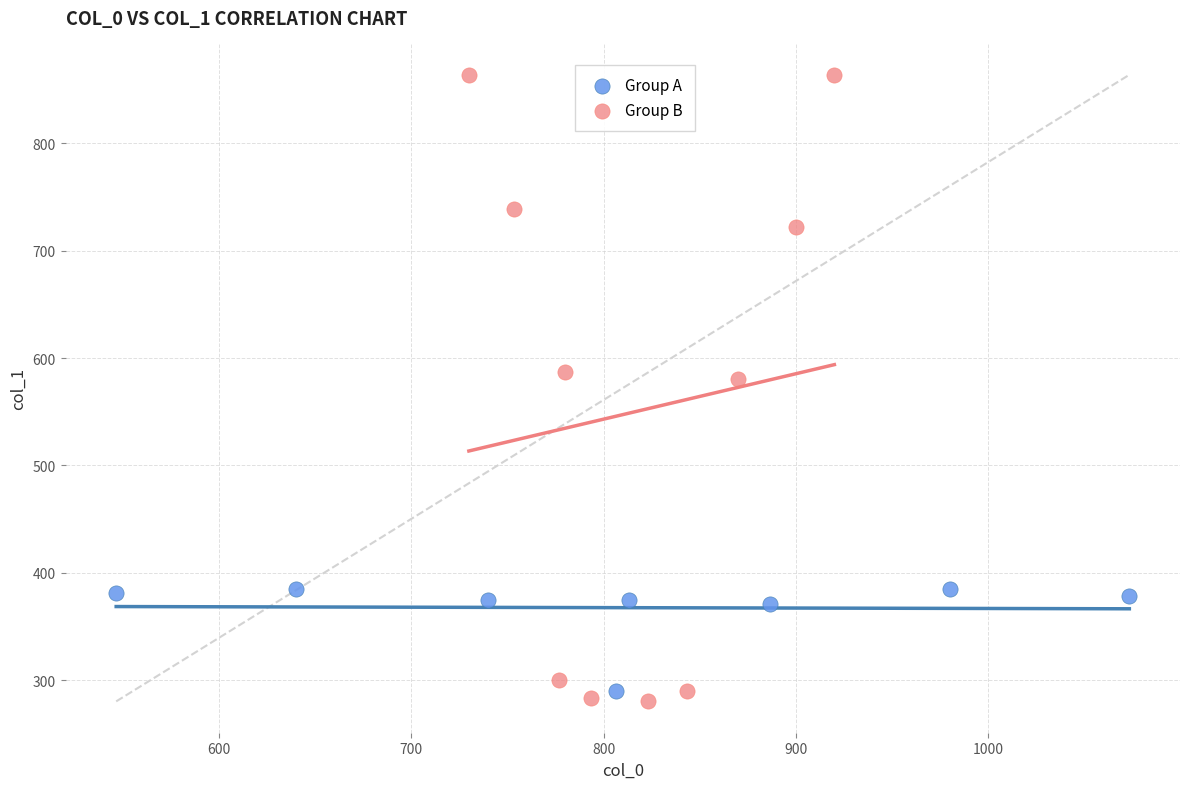

Which series has the widest spread of Y values?

Group B